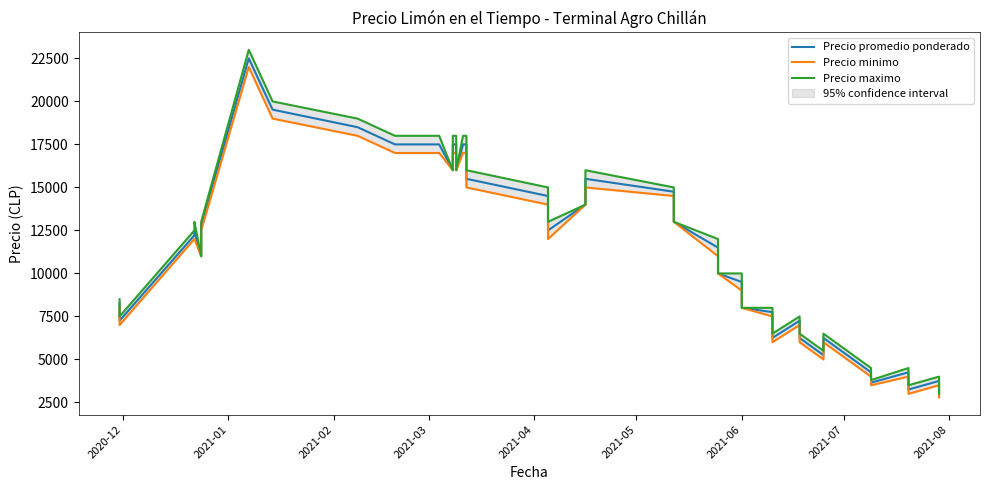

How many distinct data groups are displayed?

3